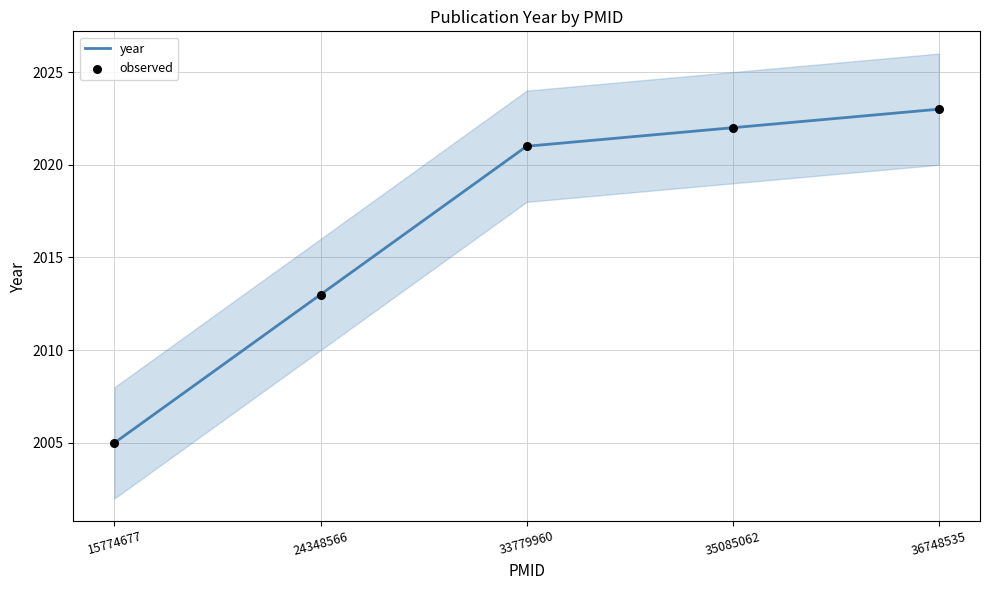

What is the total value across all series at 36748535?

4046